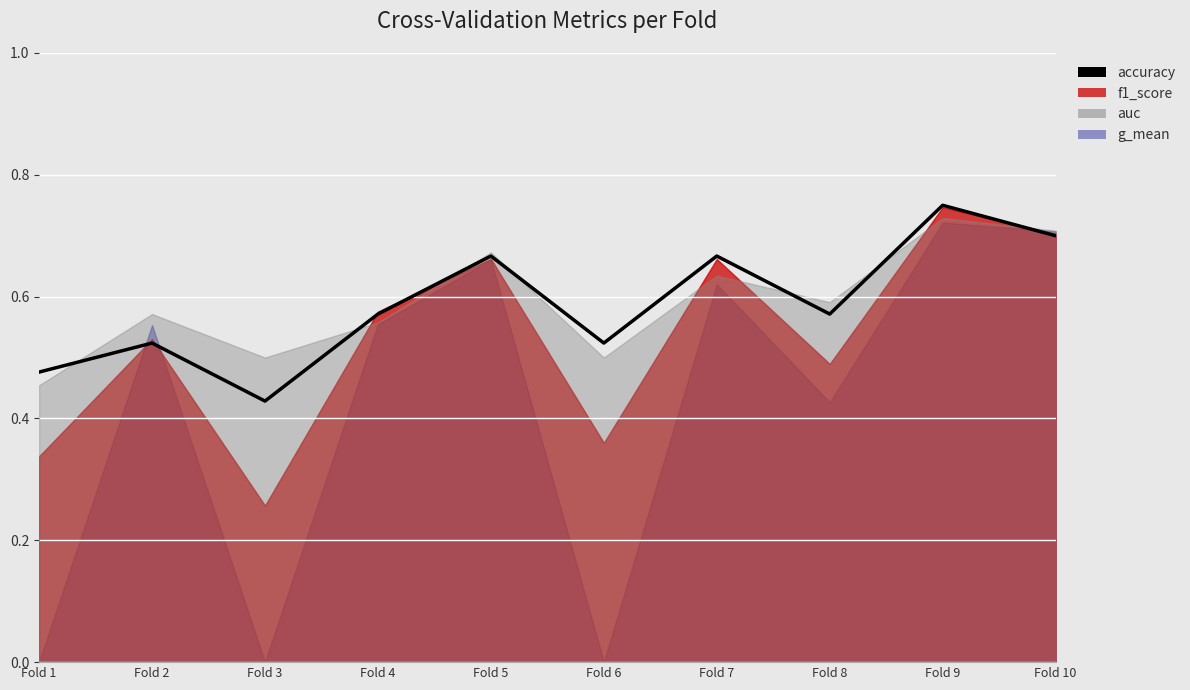

Does the chart display data point markers on the line(s)?

No